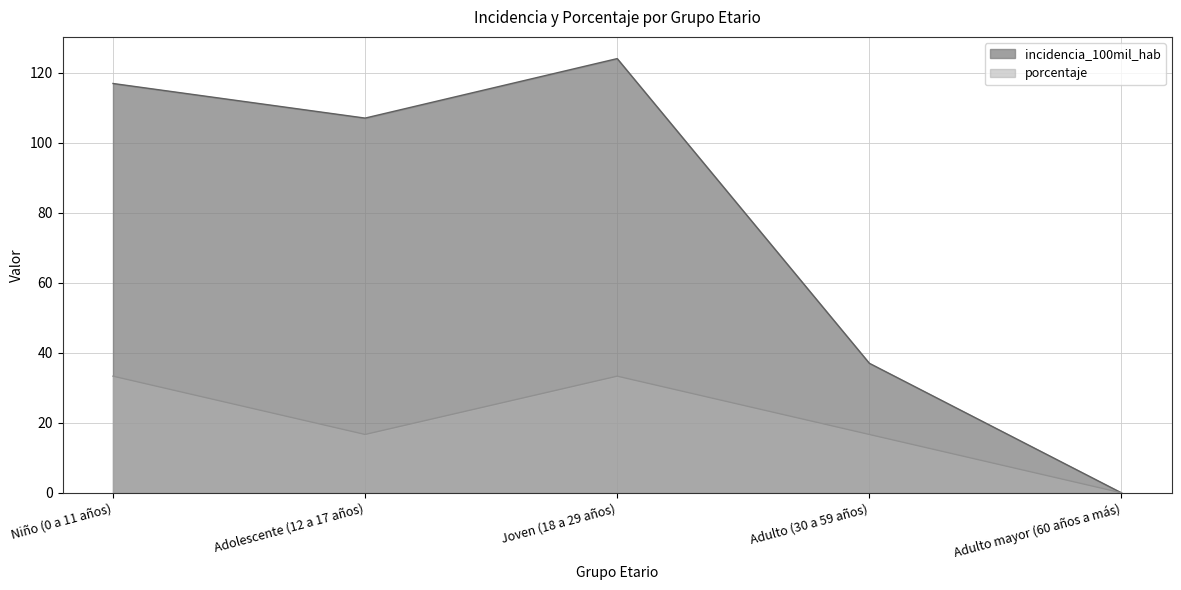

List the labels in order of incidencia_100mil_hab value, largest first.

Joven (18 a 29 años), Niño (0 a 11 años), Adolescente (12 a 17 años), Adulto (30 a 59 años), Adulto mayor (60 años a más)